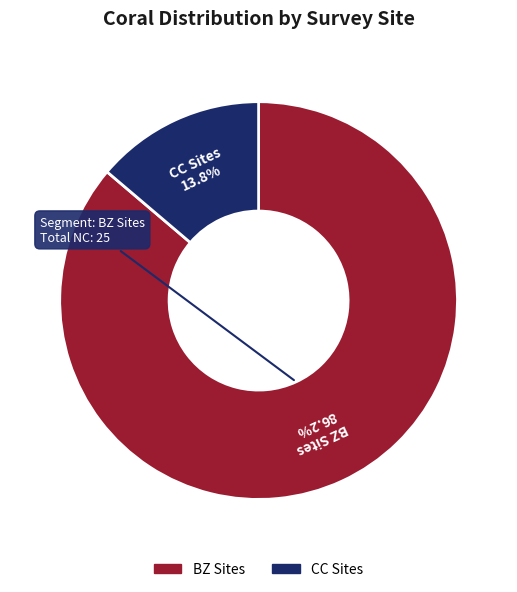

To the nearest percent, what is the difference between the largest and smallest slice percentages?

72%